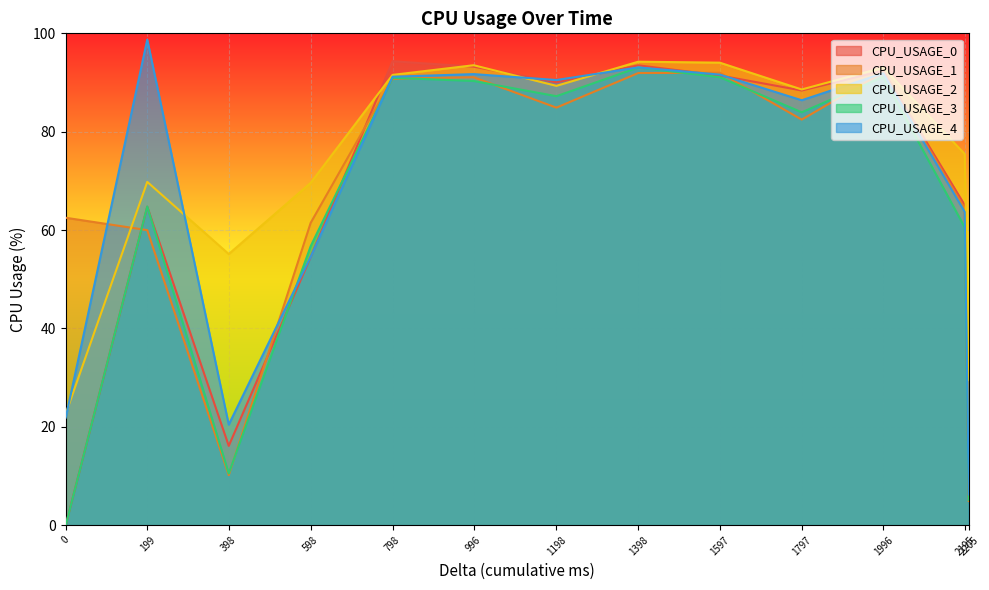

What is the difference between the highest and lowest values at 199?

38.7